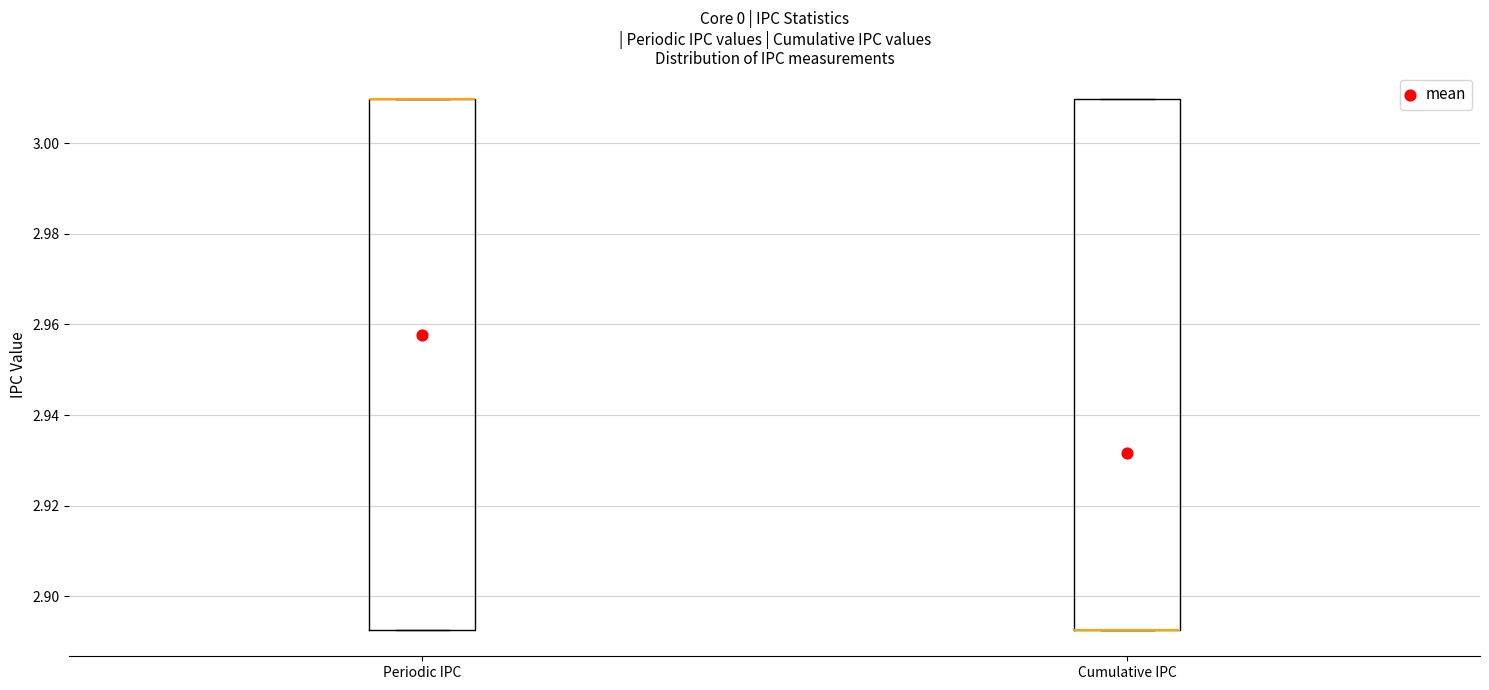

Reading left to right, read every box against the y-axis: the position of its median line, the range the box covers, and the ends of its whiskers. The values are not printed on the chart, so give them approximately, as read against the axis.

Periodic IPC: median 3.010 (drawn on the box's upper edge), box 2.892 to 3.010, whiskers 2.892 to 3.010
Cumulative IPC: median 2.892 (drawn on the box's lower edge), box 2.892 to 3.010, whiskers 2.892 to 3.010